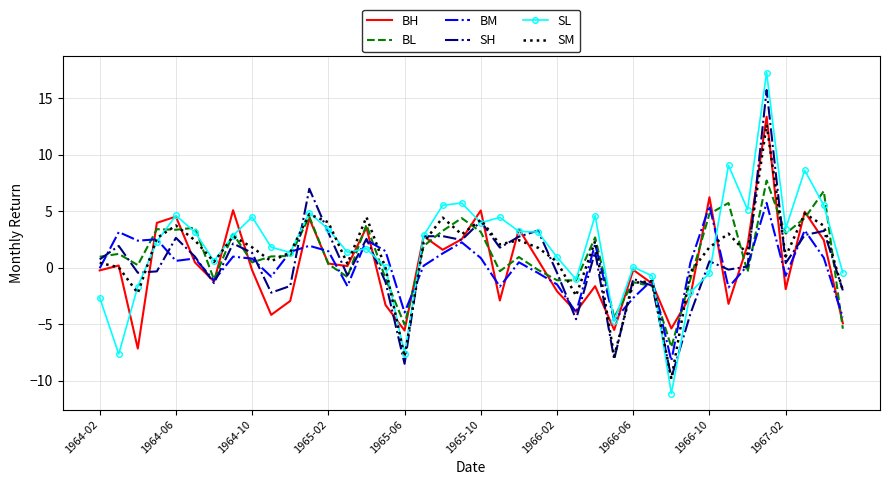

Which series has the widest spread of values?

SL